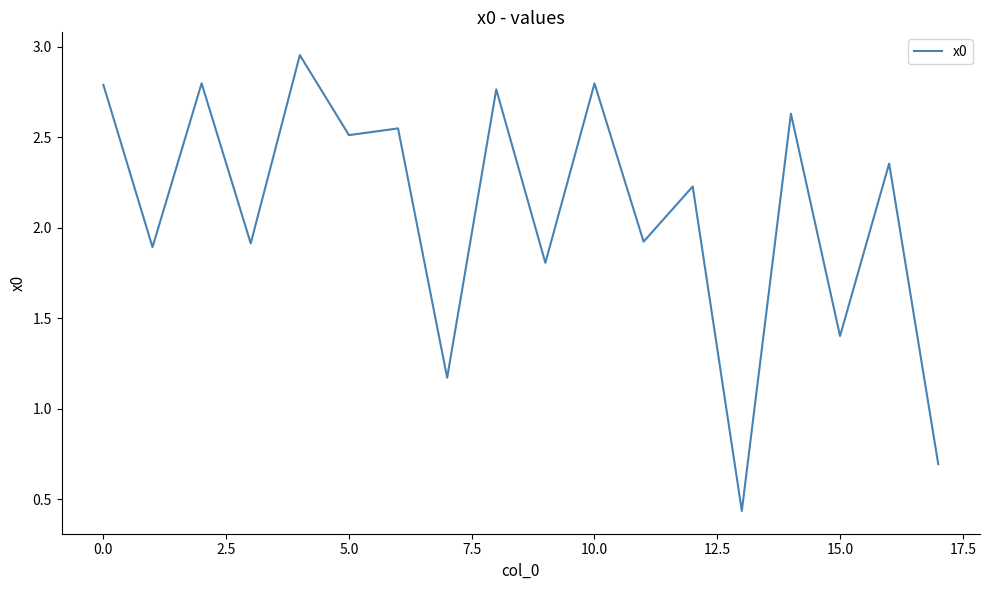

What is the smallest value displayed?

0.4